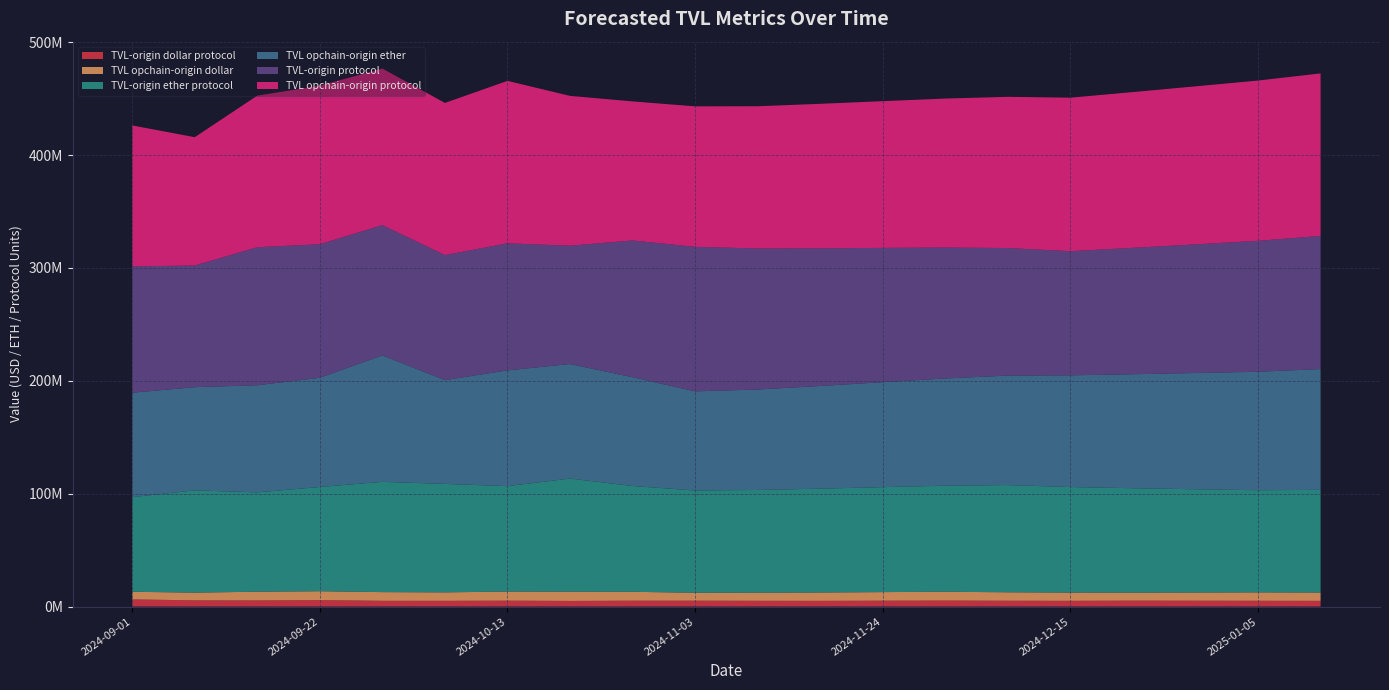

Reading left to right, transcribe all the data shown in this chart.

forecasted_TVL-origin_dollar_protocol: 2024-09-01=6355733.2	2024-09-08=5499001.4	2024-09-15=5415042.8	2024-09-22=5710681.5	2024-09-29=5093793.8	2024-10-06=5079668.2	2024-10-13=5214561.6	2024-10-20=4981576.9	2024-10-27=5194535.6	2024-11-03=5202573.2	2024-11-10=5100000.0	2024-11-17=5050000.0	2024-11-24=5200000.0	2024-12-01=5300000.0	2024-12-08=5150000.0	2024-12-15=5080000.0	2024-12-22=5250000.0	2024-12-29=5180000.0	2025-01-05=5120000.0	2025-01-12=5060000.0
forecasted_TVL_opchain-origin_dollar: 2024-09-01=6740389.0	2024-09-08=6843785.3	2024-09-15=7722420.0	2024-09-22=7869932.8	2024-09-29=7687600.9	2024-10-06=7500068.7	2024-10-13=8070402.5	2024-10-20=8193834.3	2024-10-27=7870244.6	2024-11-03=7016545.5	2024-11-10=7200000.0	2024-11-17=7400000.0	2024-11-24=7600000.0	2024-12-01=7800000.0	2024-12-08=7500000.0	2024-12-15=7300000.0	2024-12-22=7100000.0	2024-12-29=7250000.0	2025-01-05=7450000.0	2025-01-12=7350000.0
forecasted_TVL-origin_ether_protocol: 2024-09-01=83849953.7	2024-09-08=90588406.2	2024-09-15=88067324.4	2024-09-22=92360085.0	2024-09-29=97714829.5	2024-10-06=96091123.1	2024-10-13=93412552.9	2024-10-20=100230790.1	2024-10-27=93746810.7	2024-11-03=90637967.4	2024-11-10=91000000.0	2024-11-17=92000000.0	2024-11-24=93000000.0	2024-12-01=94000000.0	2024-12-08=95000000.0	2024-12-15=93500000.0	2024-12-22=92500000.0	2024-12-29=91500000.0	2025-01-05=90500000.0	2025-01-12=91000000.0
forecasted_TVL_opchain-origin_ether: 2024-09-01=92524119.3	2024-09-08=91466550.4	2024-09-15=94876892.9	2024-09-22=96783618.5	2024-09-29=112029590.7	2024-10-06=91963725.4	2024-10-13=102544249.3	2024-10-20=101490936.6	2024-10-27=96389523.0	2024-11-03=87817059.6	2024-11-10=89000000.0	2024-11-17=91000000.0	2024-11-24=93000000.0	2024-12-01=95000000.0	2024-12-08=97000000.0	2024-12-15=99000000.0	2024-12-22=101000000.0	2024-12-29=103000000.0	2025-01-05=105000000.0	2025-01-12=107000000.0
forecasted_TVL-origin_protocol: 2024-09-01=111960782.7	2024-09-08=107782625.8	2024-09-15=122316008.3	2024-09-22=118294624.5	2024-09-29=115477241.5	2024-10-06=110811870.7	2024-10-13=112586952.4	2024-10-20=104827909.3	2024-10-27=121175120.0	2024-11-03=128047010.2	2024-11-10=125000000.0	2024-11-17=122000000.0	2024-11-24=119000000.0	2024-12-01=116000000.0	2024-12-08=113000000.0	2024-12-15=110000000.0	2024-12-22=112000000.0	2024-12-29=114000000.0	2025-01-05=116000000.0	2025-01-12=118000000.0
forecasted_TVL_opchain-origin_protocol: 2024-09-01=124880092.7	2024-09-08=113682893.6	2024-09-15=134304229.8	2024-09-22=140549614.8	2024-09-29=138687636.2	2024-10-06=134780239.8	2024-10-13=143948077.7	2024-10-20=132743521.3	2024-10-27=123208538.8	2024-11-03=124485732.4	2024-11-10=126000000.0	2024-11-17=128000000.0	2024-11-24=130000000.0	2024-12-01=132000000.0	2024-12-08=134000000.0	2024-12-15=136000000.0	2024-12-22=138000000.0	2024-12-29=140000000.0	2025-01-05=142000000.0	2025-01-12=144000000.0